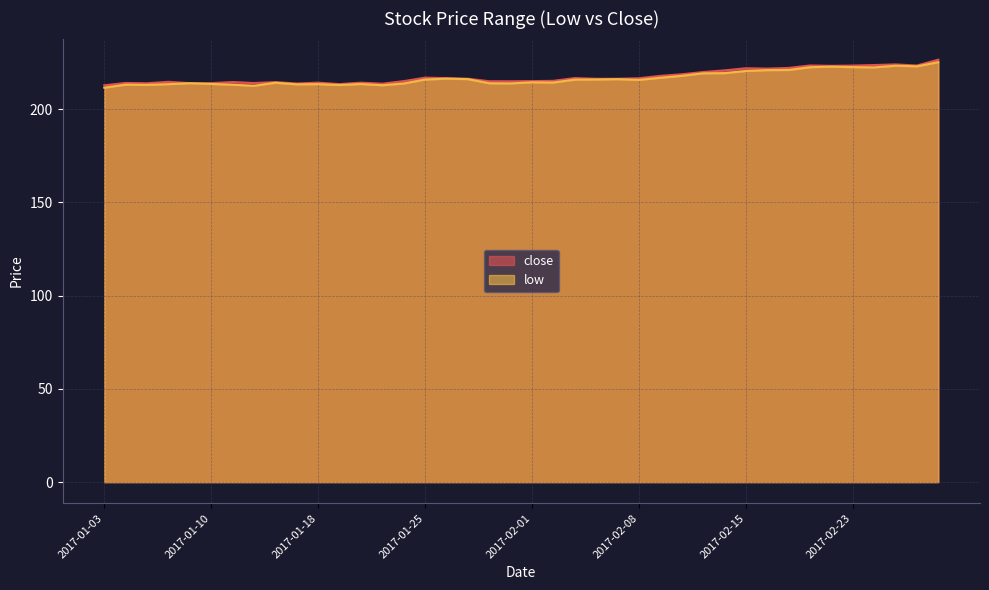

What is the label of the 6th point from the right?

2017-02-22